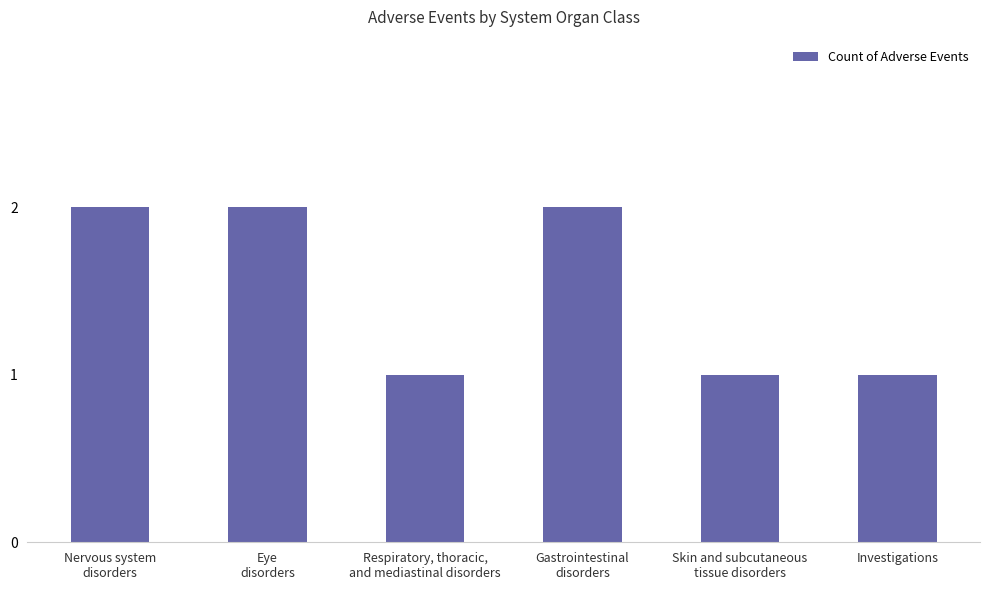

Which has a higher value, Investigations or Gastrointestinal
disorders?

Gastrointestinal
disorders